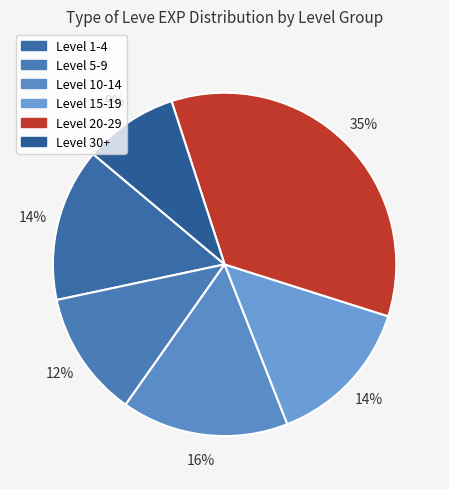

Is there any slice that represents more than half of the pie?

No